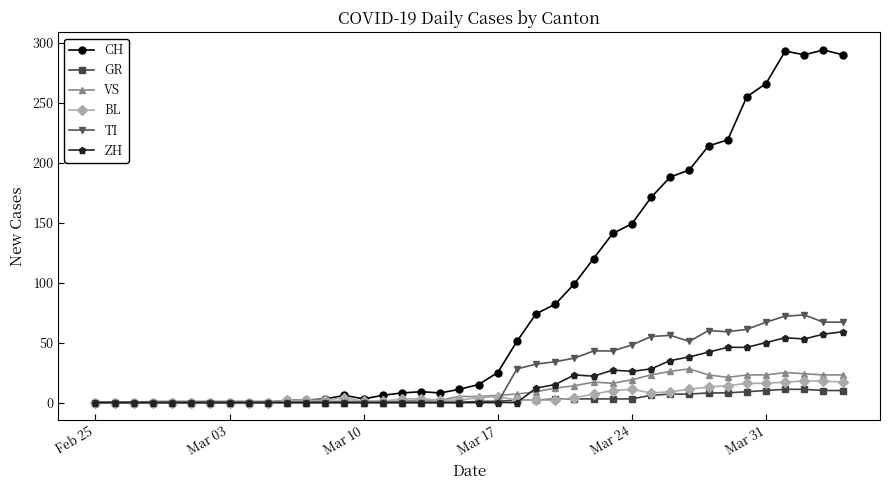

Rank the series by their maximum value, from lowest to highest.

GR, BL, VS, ZH, TI, CH